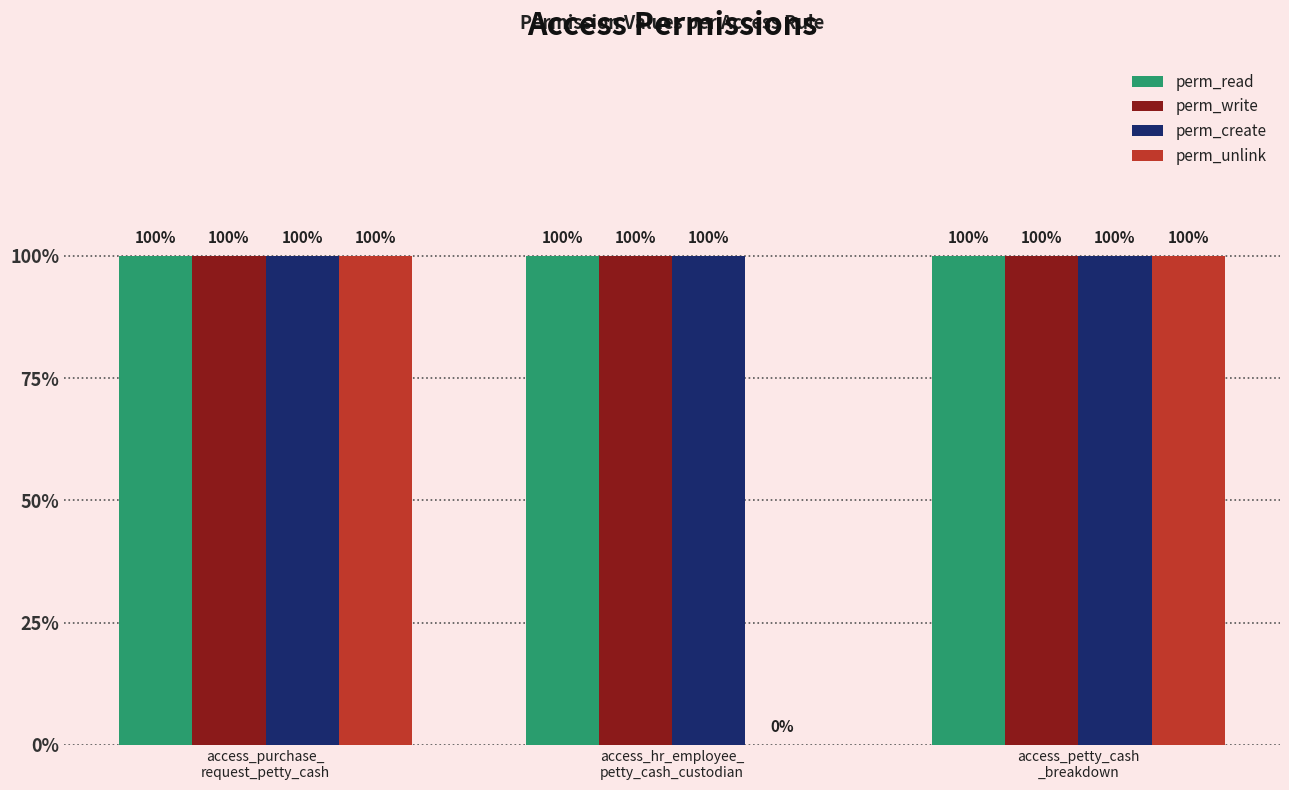

What are all the series names shown in the legend?

perm_read, perm_write, perm_create, perm_unlink